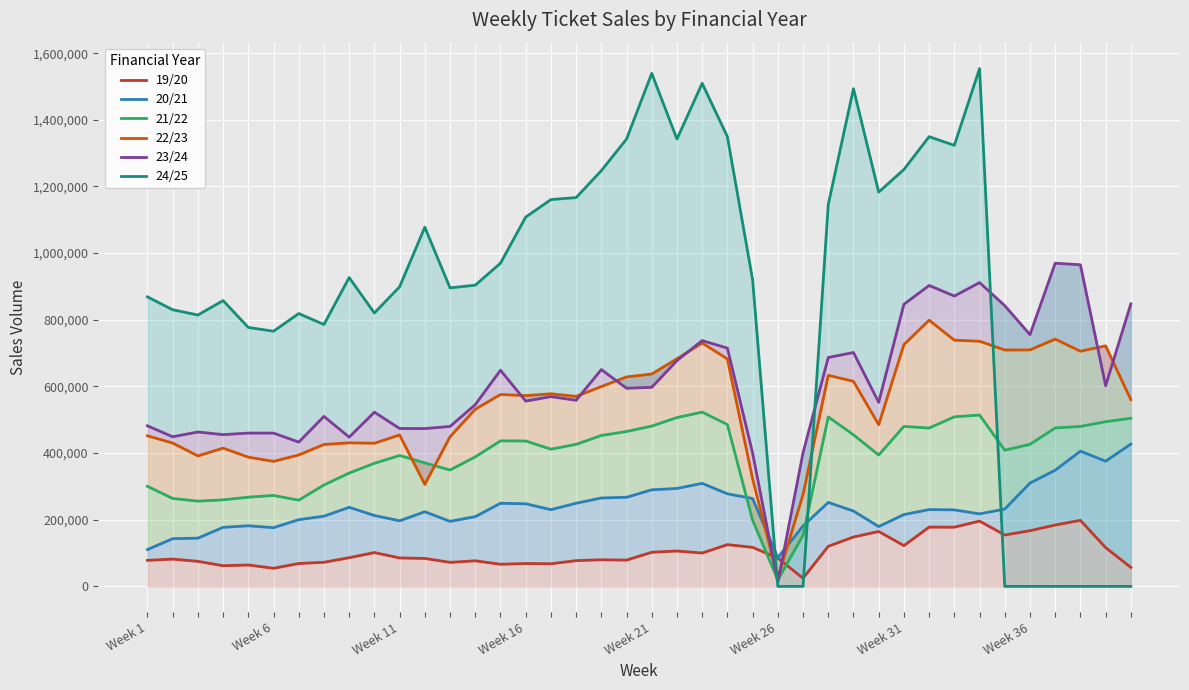

Count the number of data series in this chart.

6